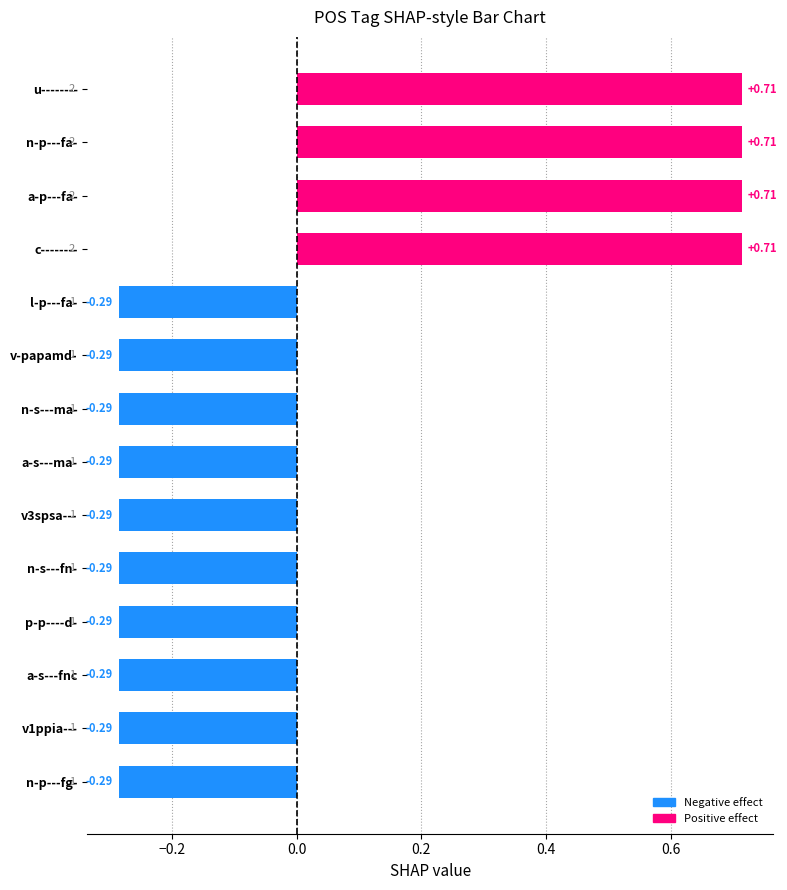

What is the difference between the maximum and minimum values?

1.0